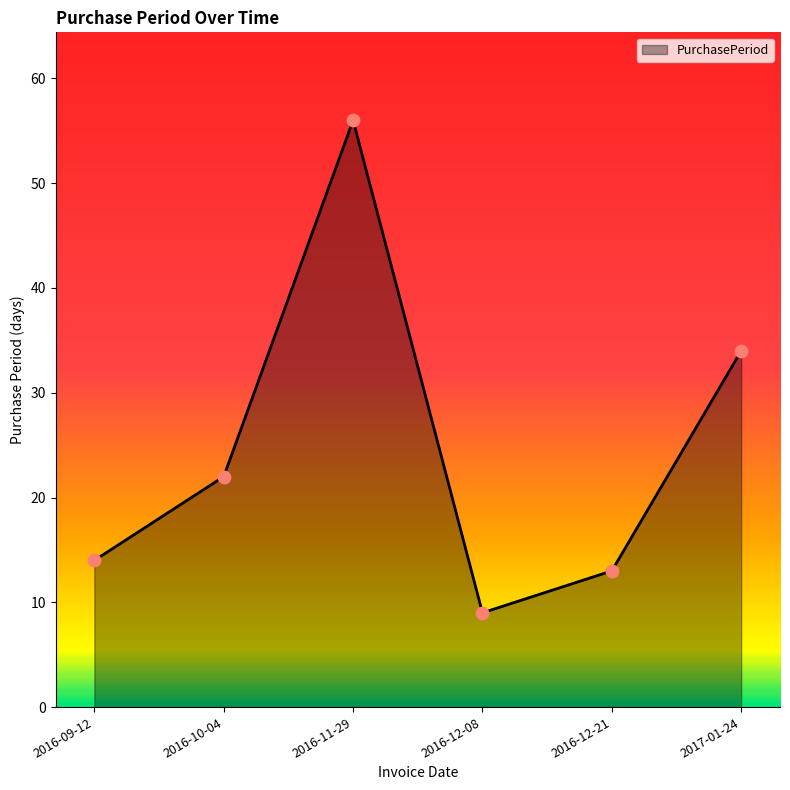

What is the change in value from 2016-09-12 to 2016-10-04?

+8